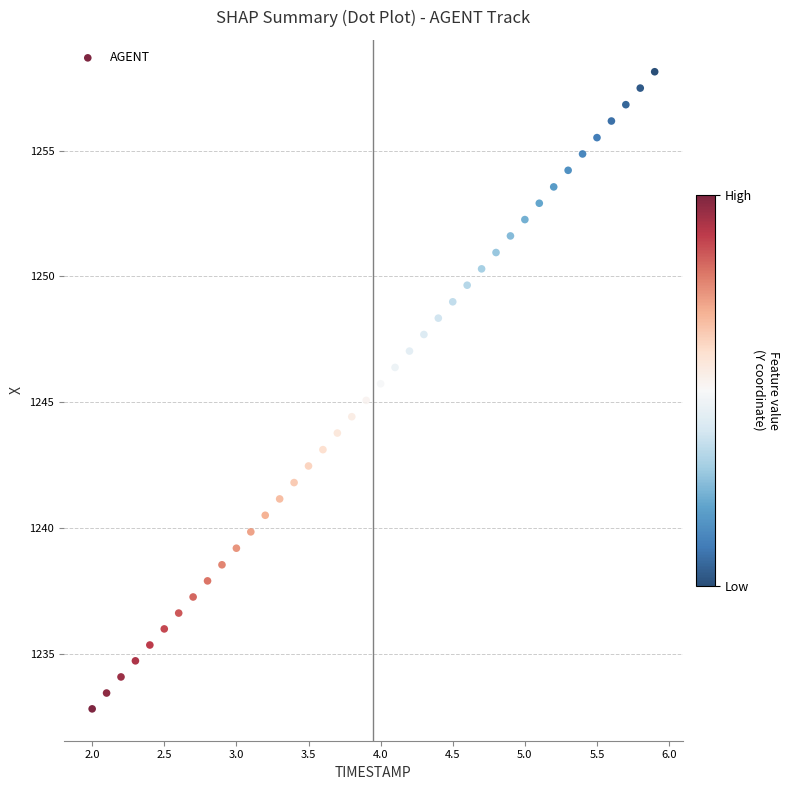

What is the range of X values (max minus min)?

3.9